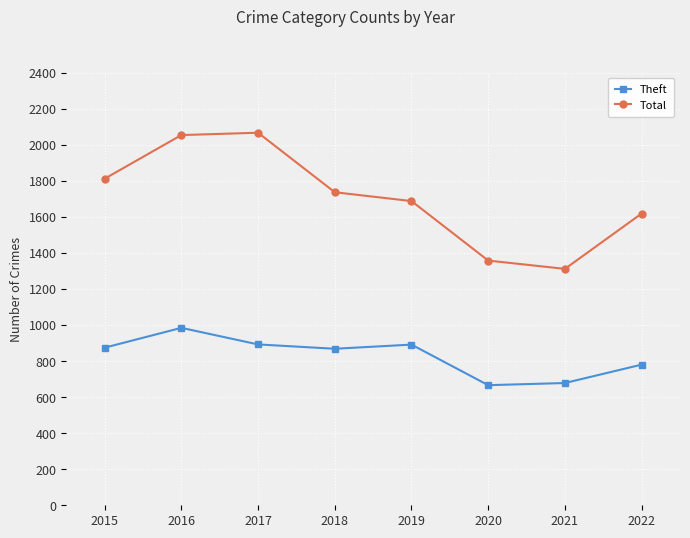

How many data points does each series have?

8